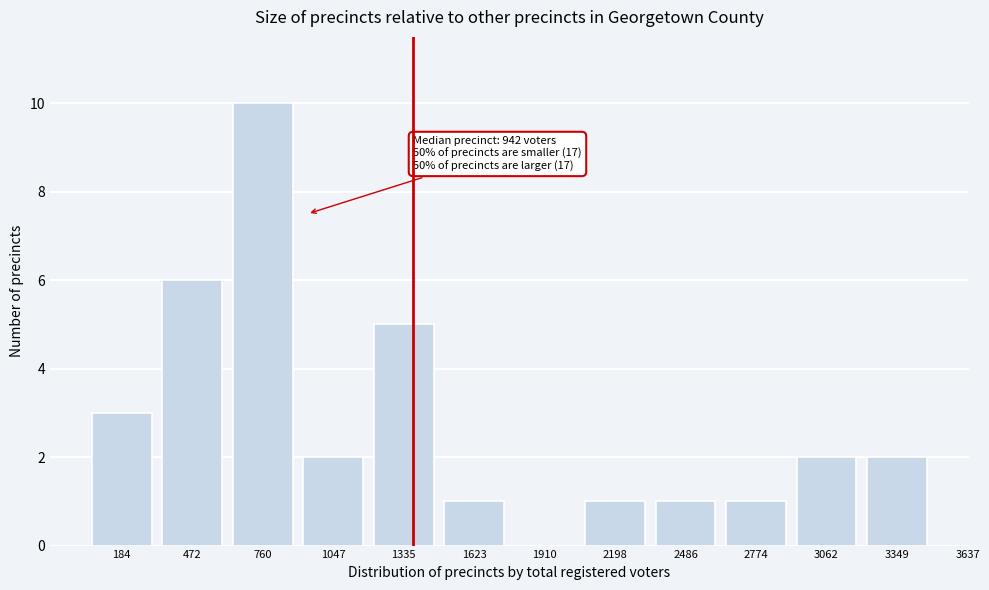

Reading left to right, list all the values displayed in this chart.

184=3	472=6	760=10	1047=2	1335=5	1623=1	1910=0	2198=1	2486=1	2774=1	3062=2	3349=2